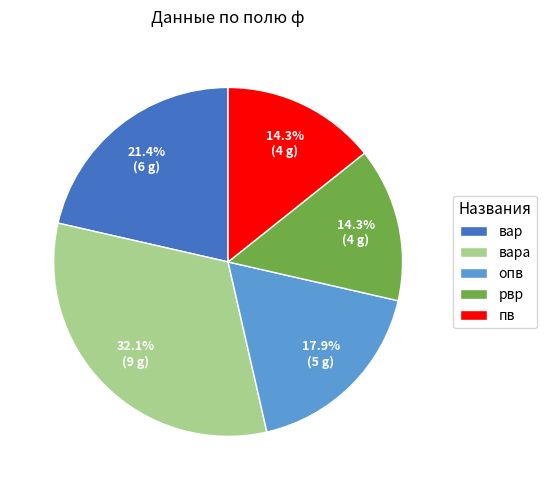

What portion of the pie excludes рвр?

85.7%